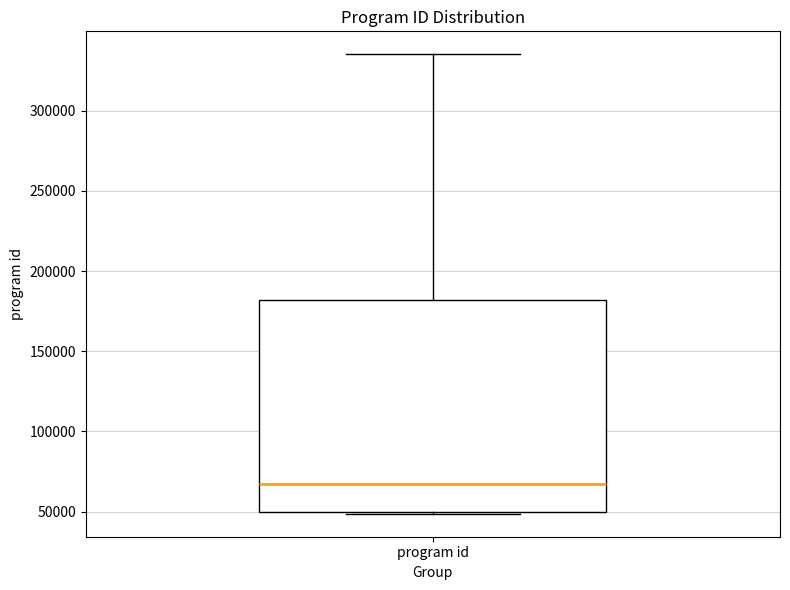

Transcribe this box plot: give where the median line is, the range the box spans, and where the two whiskers end, as read against the y-axis. The values are not printed on the chart, so give them approximately, as read against the axis.

median 65000, box 50000 to 180000, whiskers 50000 to 335000